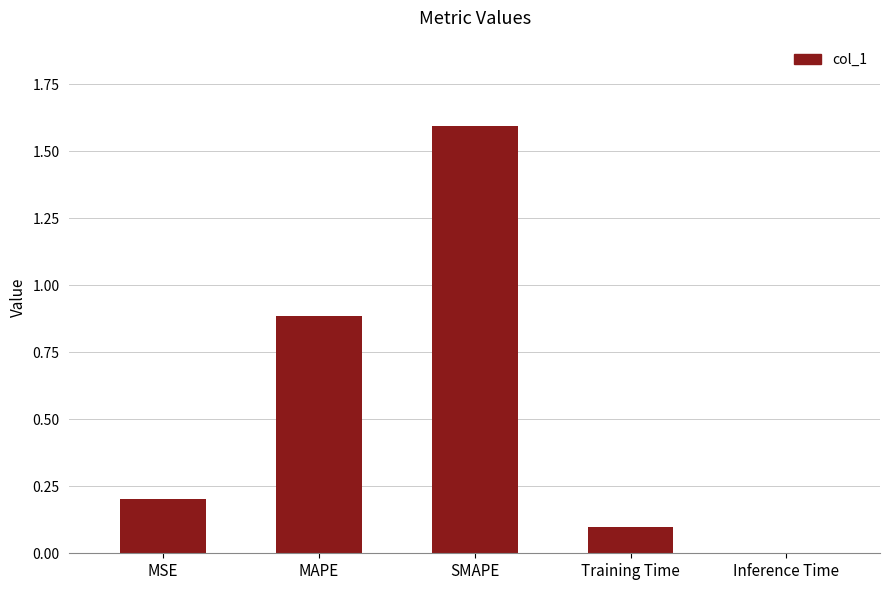

What is the maximum value shown in the chart?

1.6